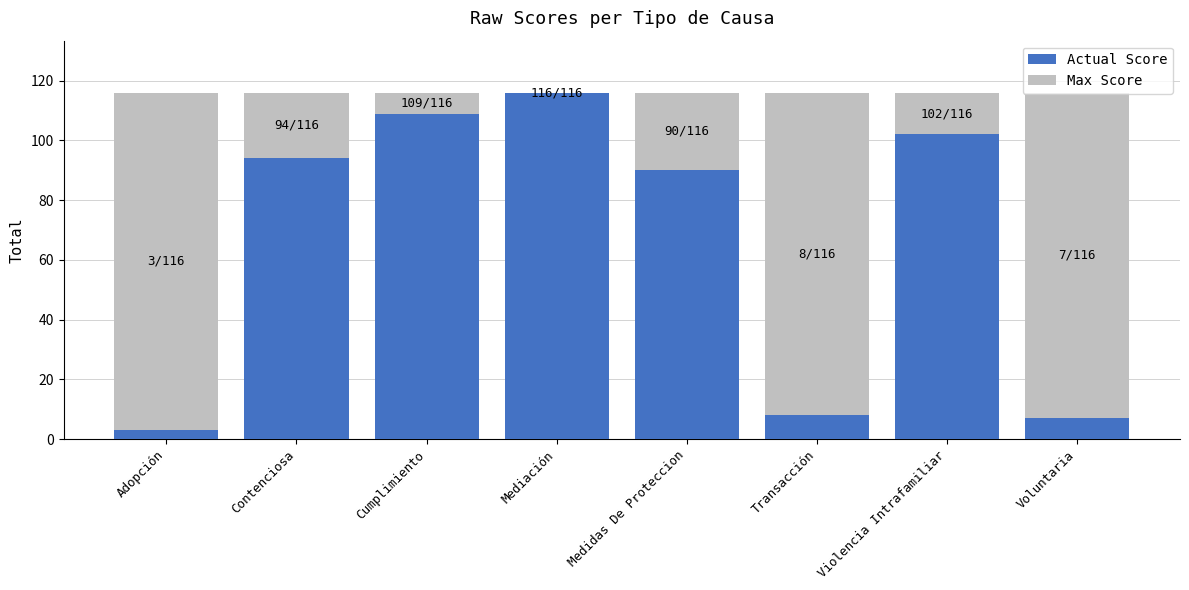

What is the total value across all series at Adopción?

116